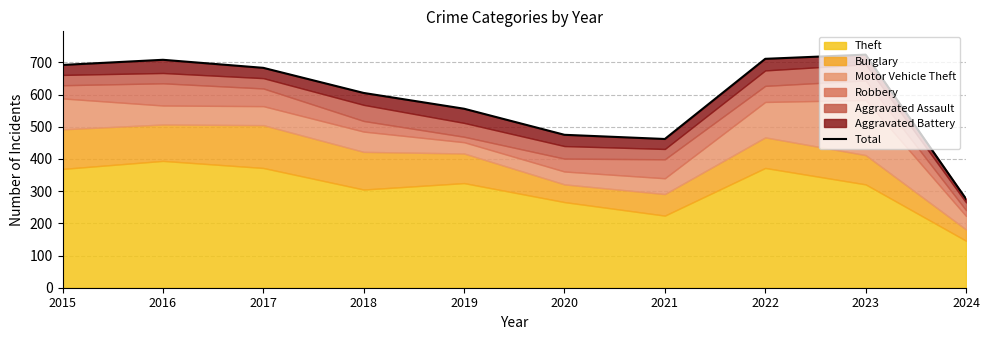

Reading left to right, list all the values displayed in this chart.

692	708	683	605	556	475	462	711	724	276